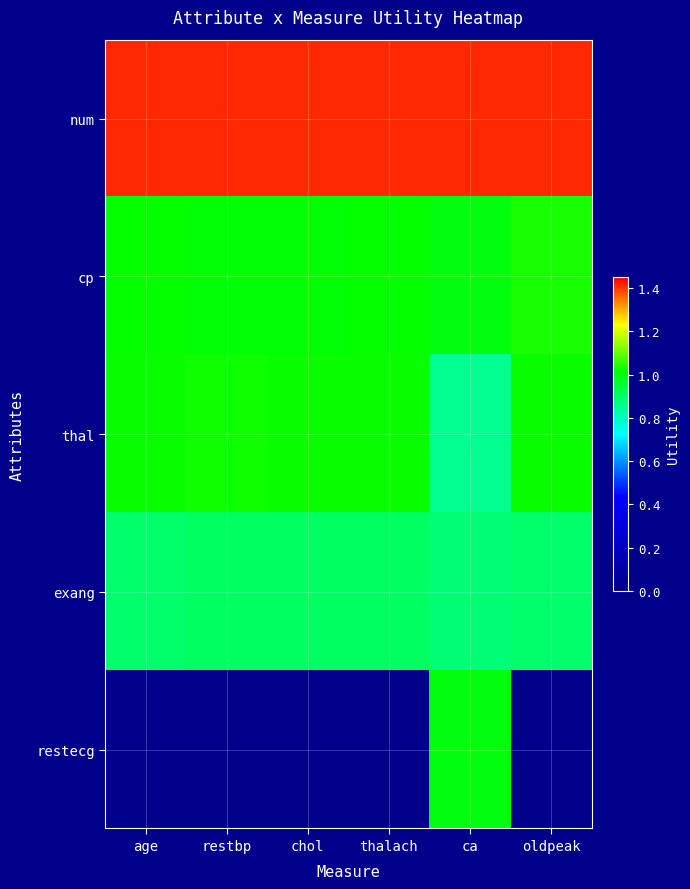

Between oldpeak and thalach, which is larger?

oldpeak